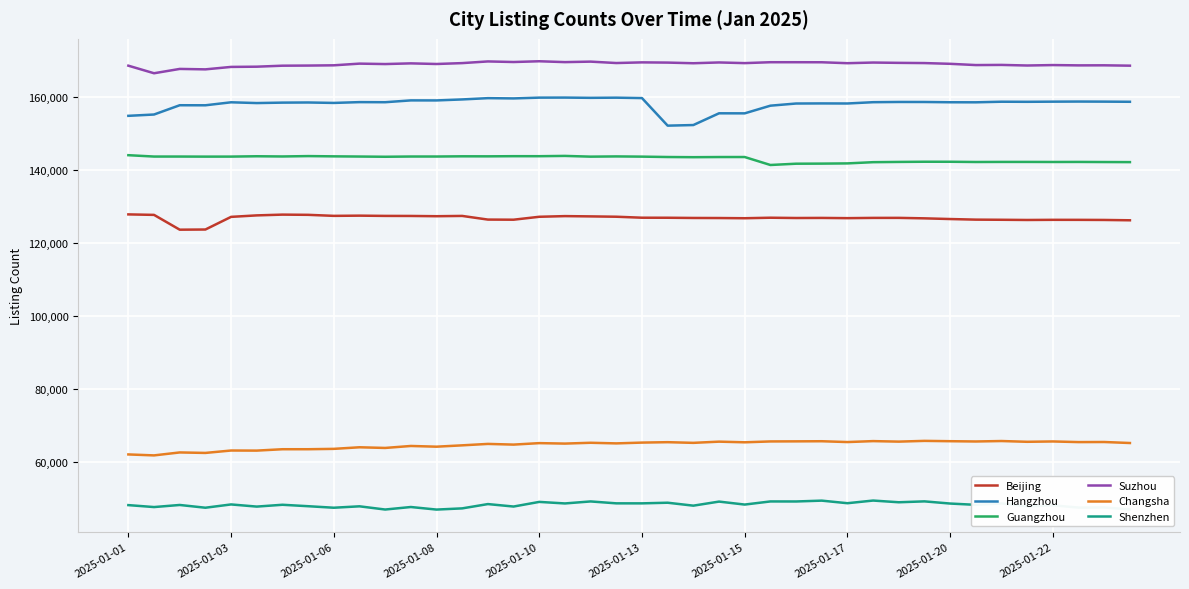

List the series in order of their peak value, lowest first.

Shenzhen, Changsha, Beijing, Guangzhou, Hangzhou, Suzhou